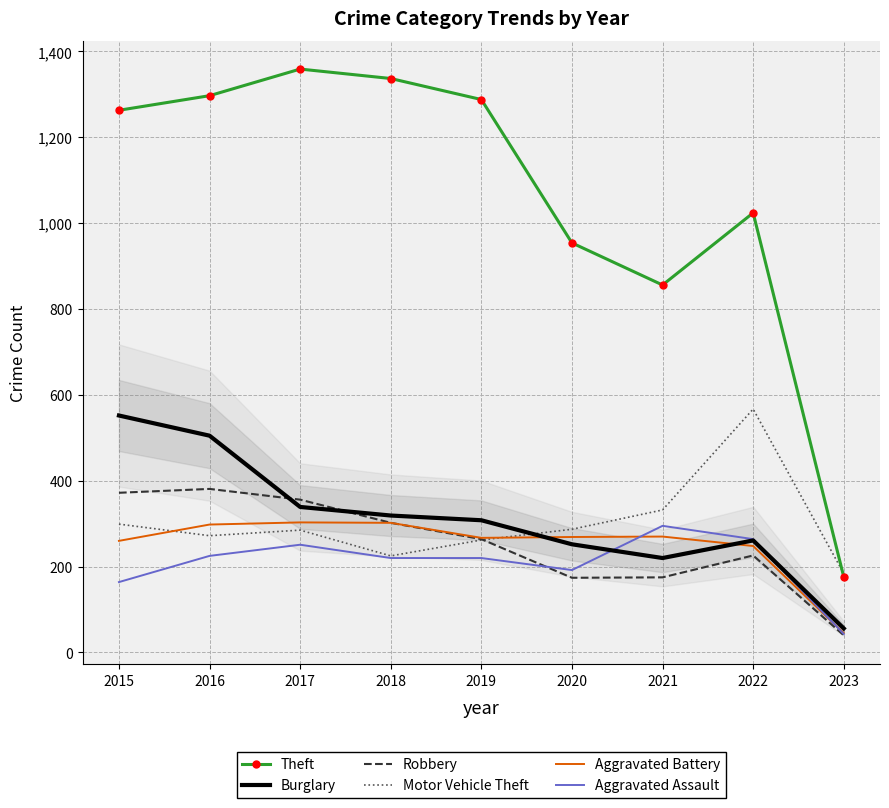

What is the smallest value displayed?

40